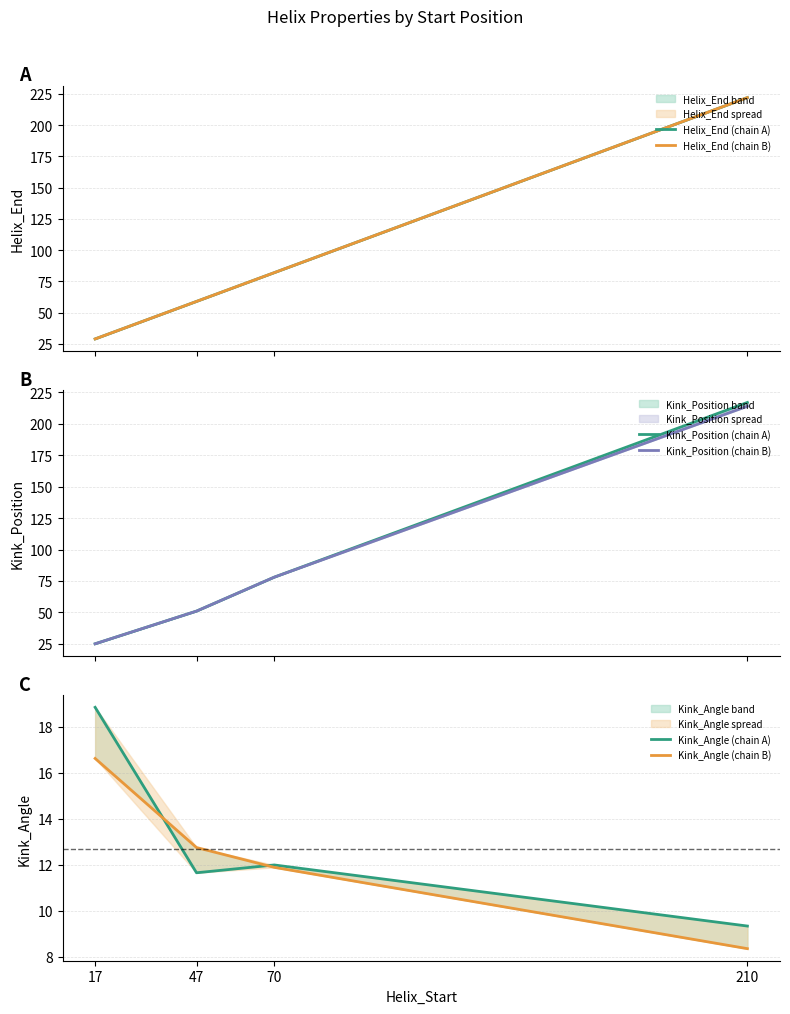

The Kink_Position (chain B) series shows 89.4 at 47. True or false?

False